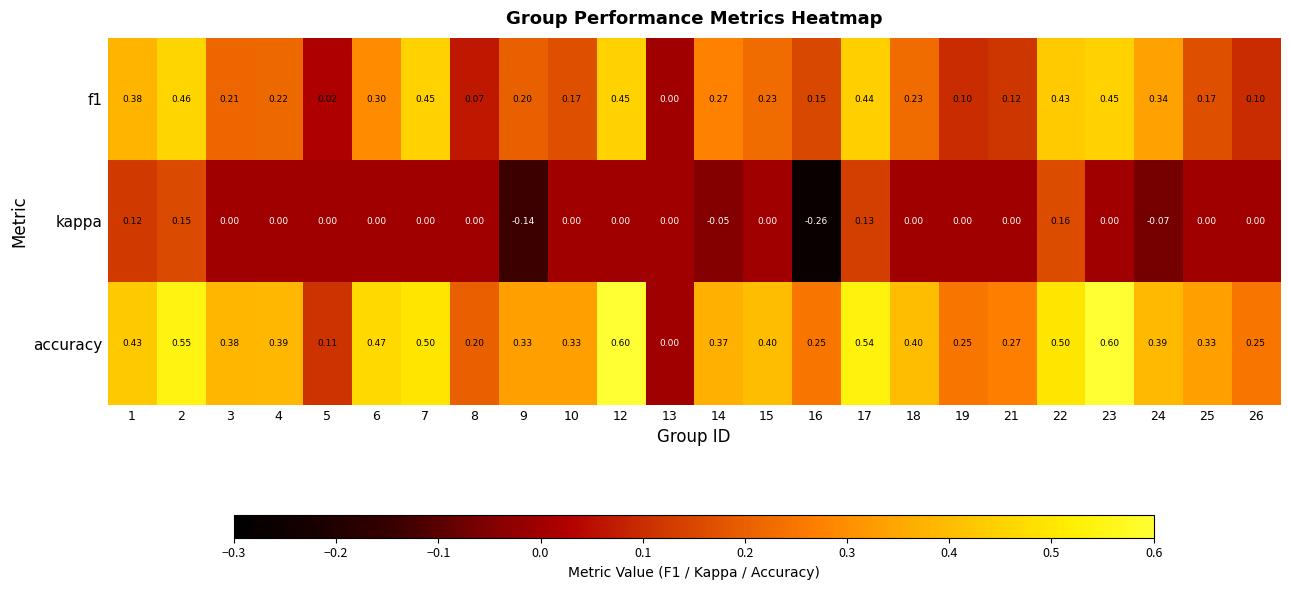

Which series has the largest range (max minus min)?

accuracy